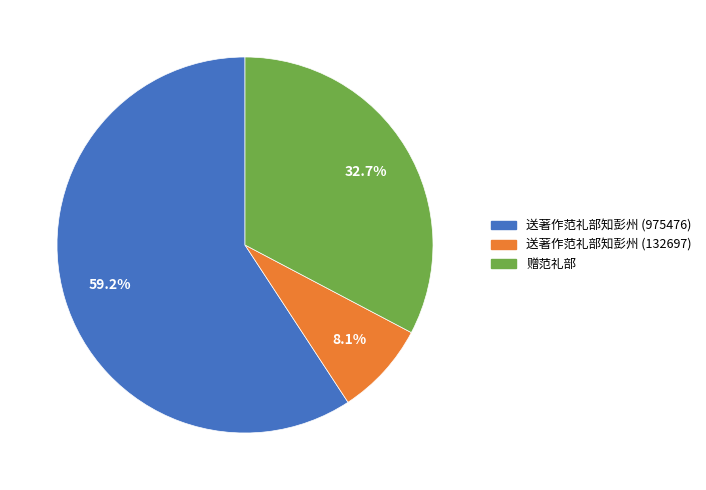

Does any single category account for the majority?

Yes